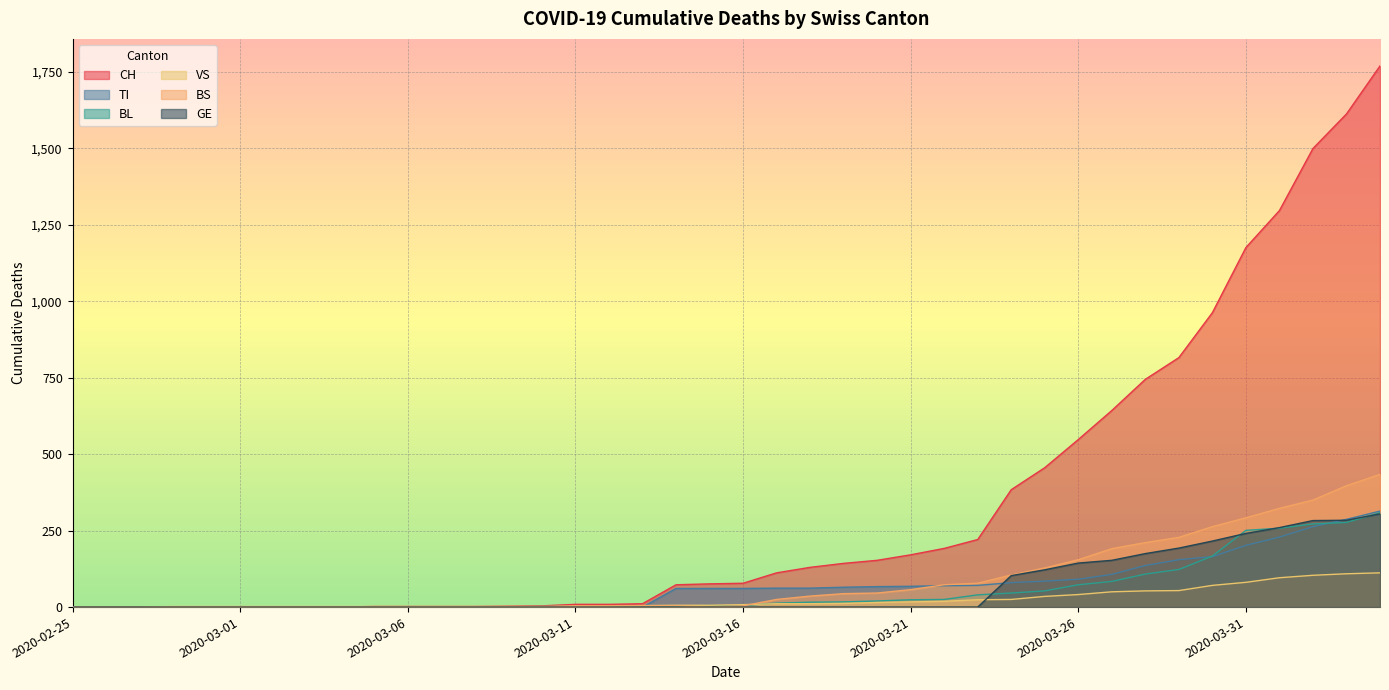

What is the difference between the maximum and second lowest values in the BL series?

309